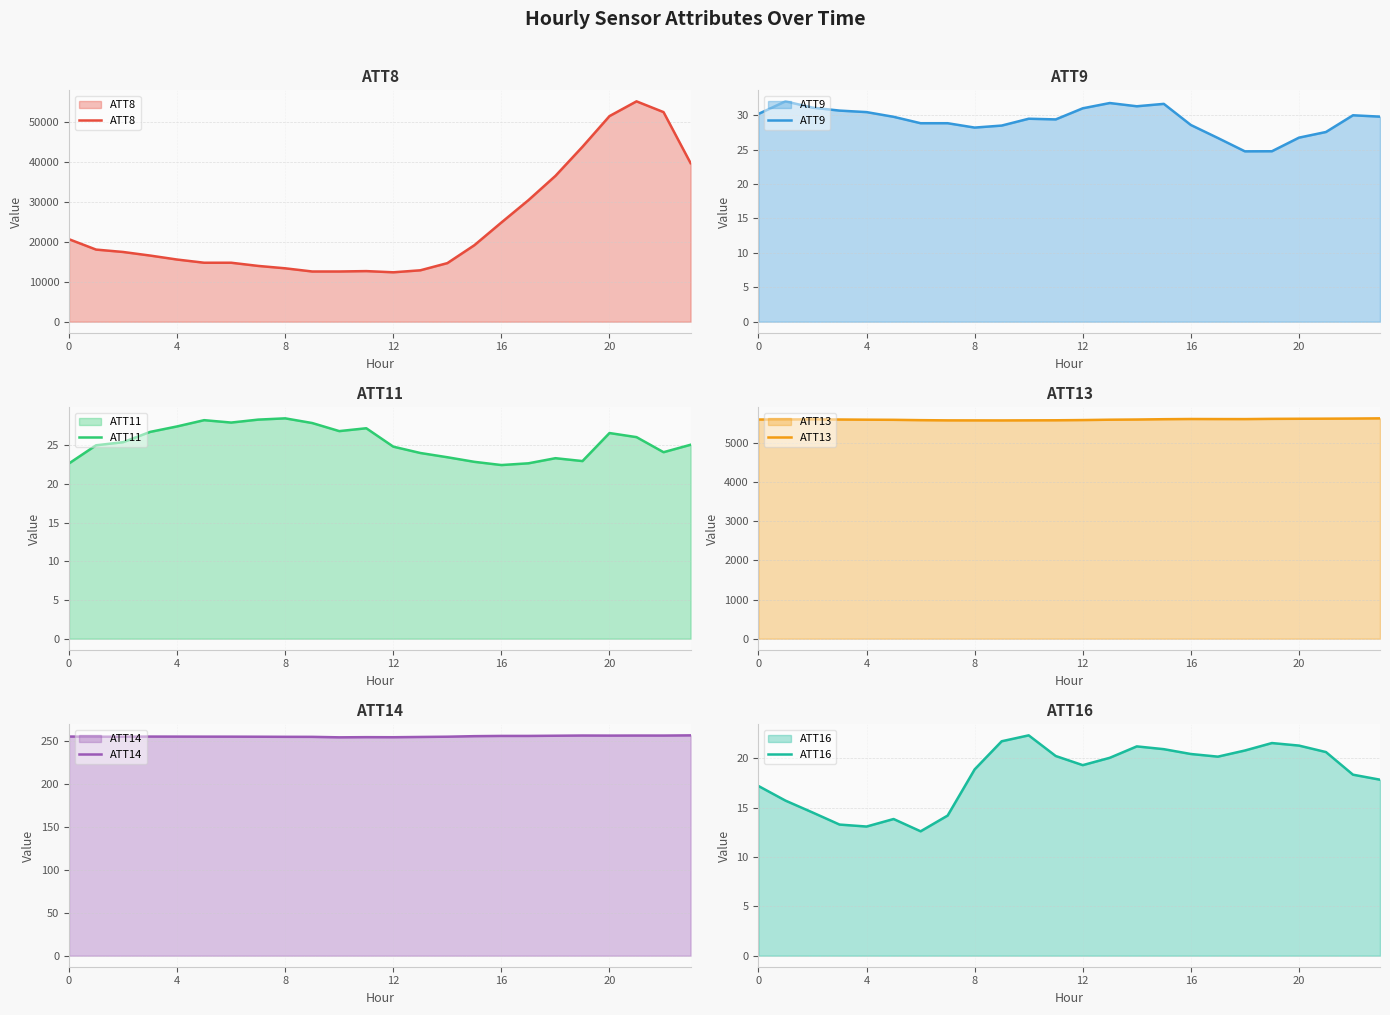

Does the chart have visible grid lines?

Yes